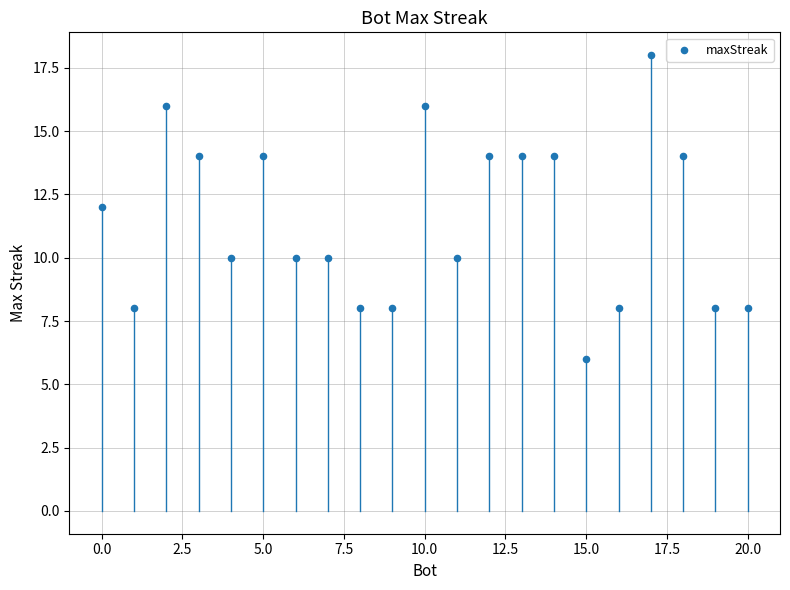

What is the range of Y values (max minus min)?

12